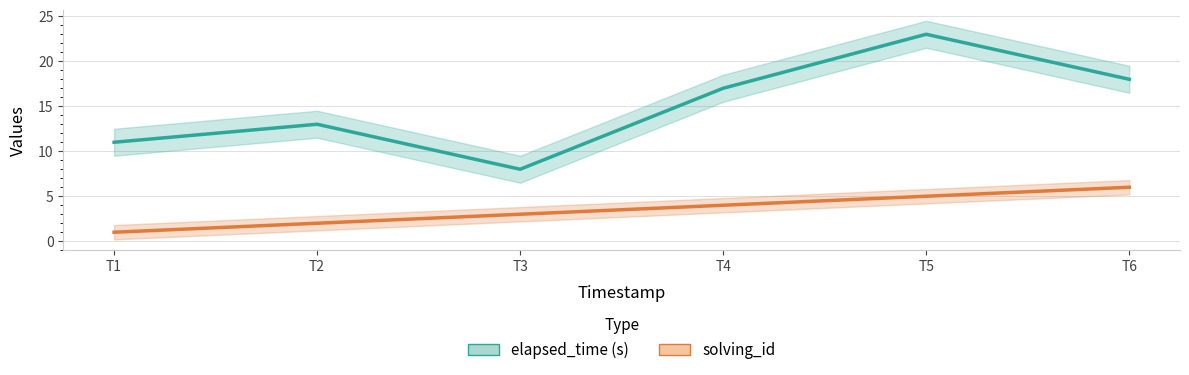

What is the value of the elapsed_time (s) point at the 3rd from the left?

8